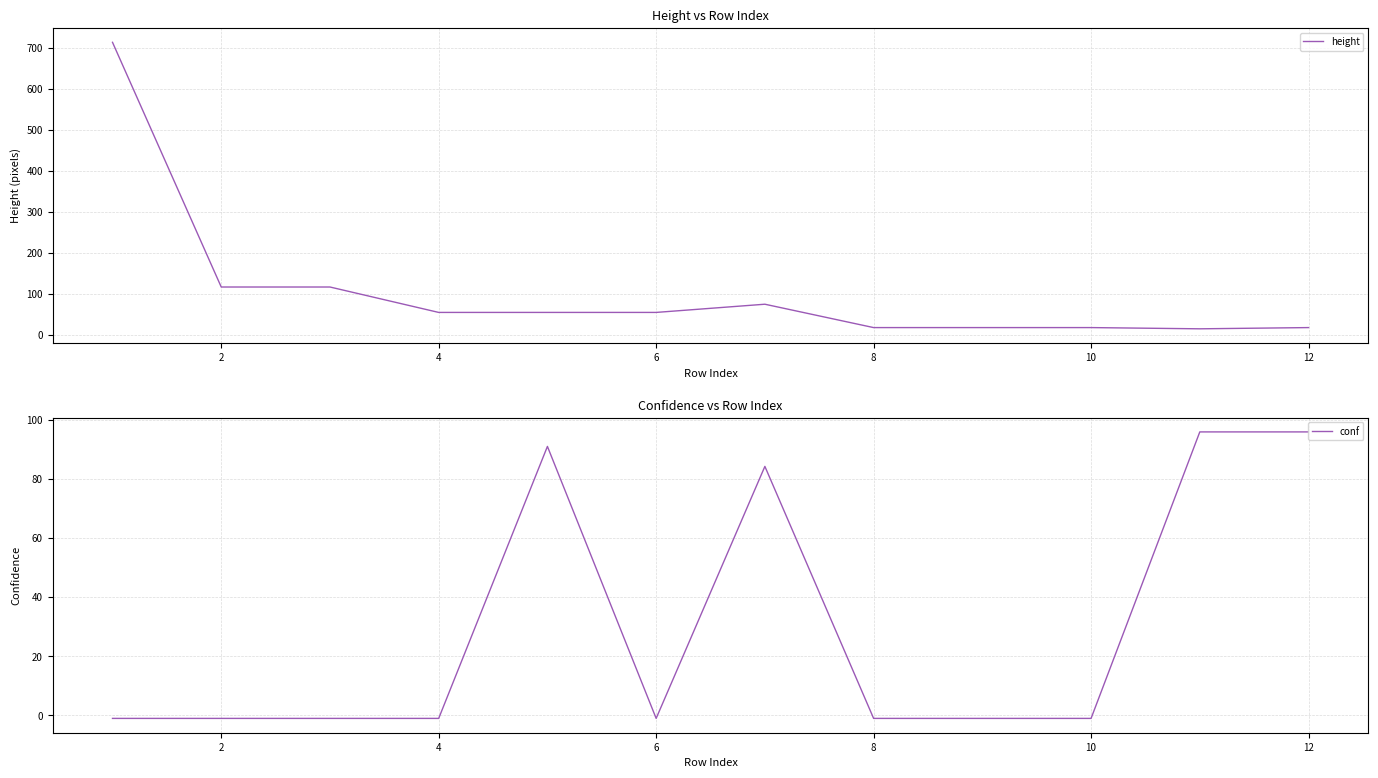

How many series are shown in this chart?

2